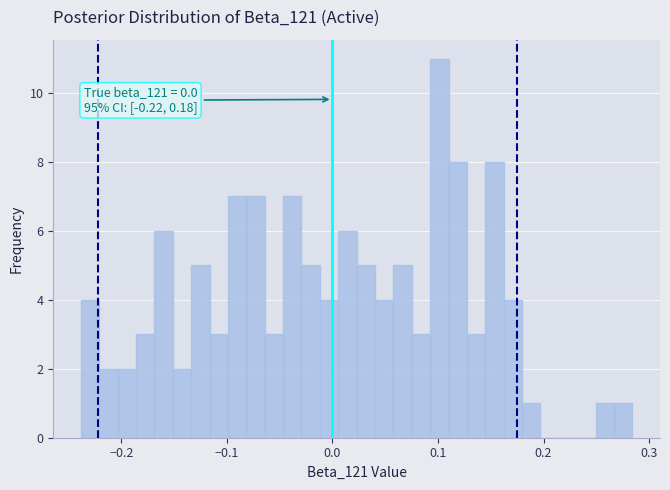

Around what value on the x-axis is the tallest bar? Give the approximate position of its centre, as read against the axis.

0.10